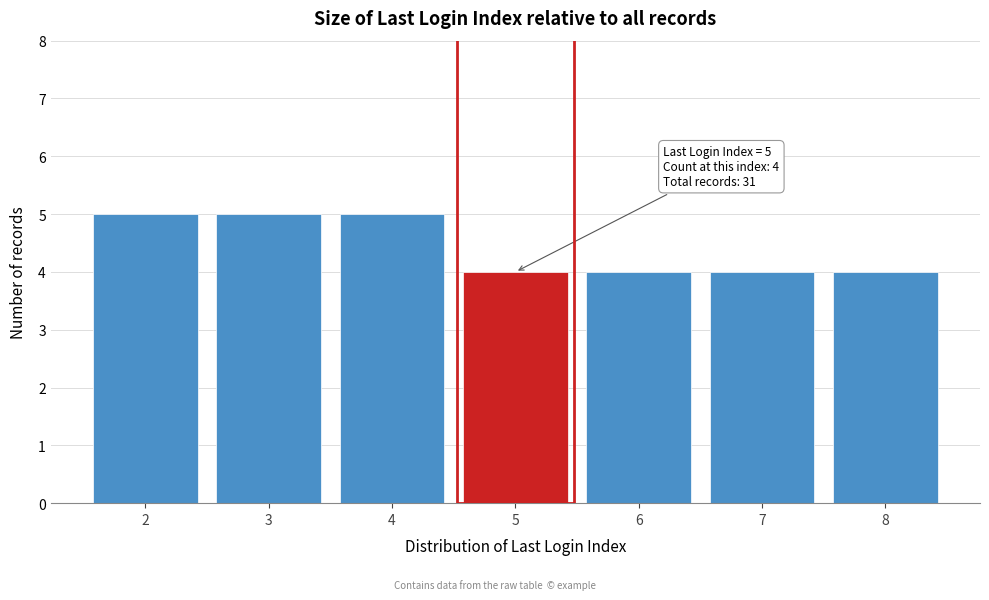

Reading left to right, what are all the values shown in this chart?

5	5	5	4	4	4	4